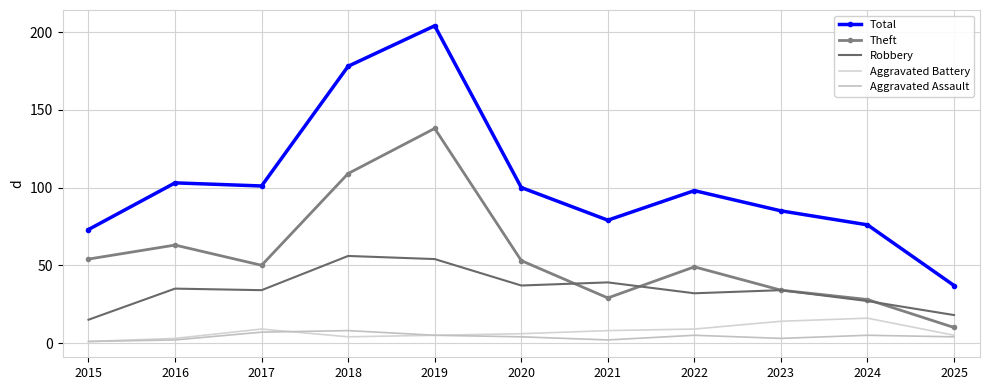

Is it true that Theft equals 138 at 2019?

True